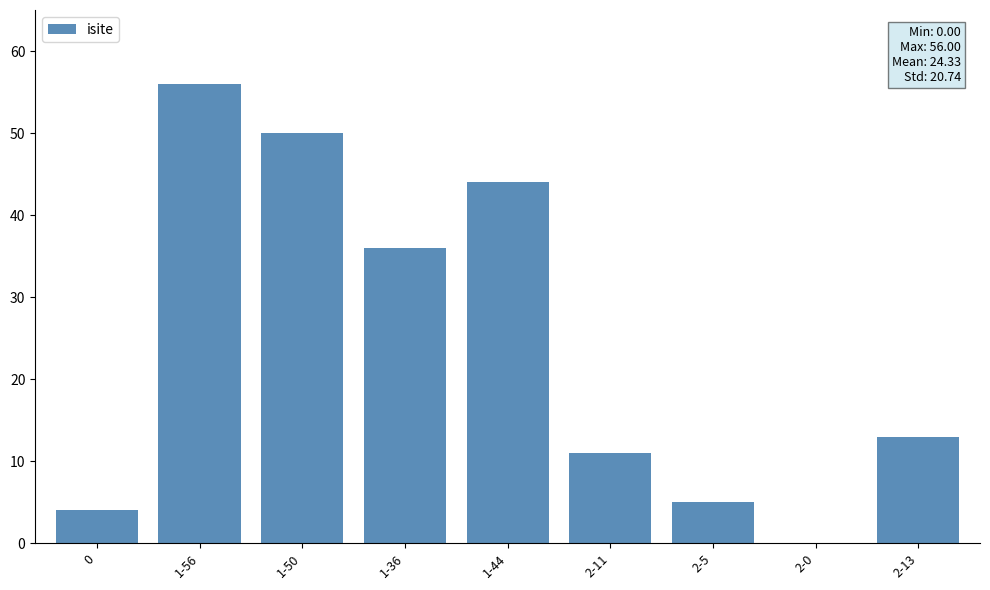

What is the greatest value displayed?

56